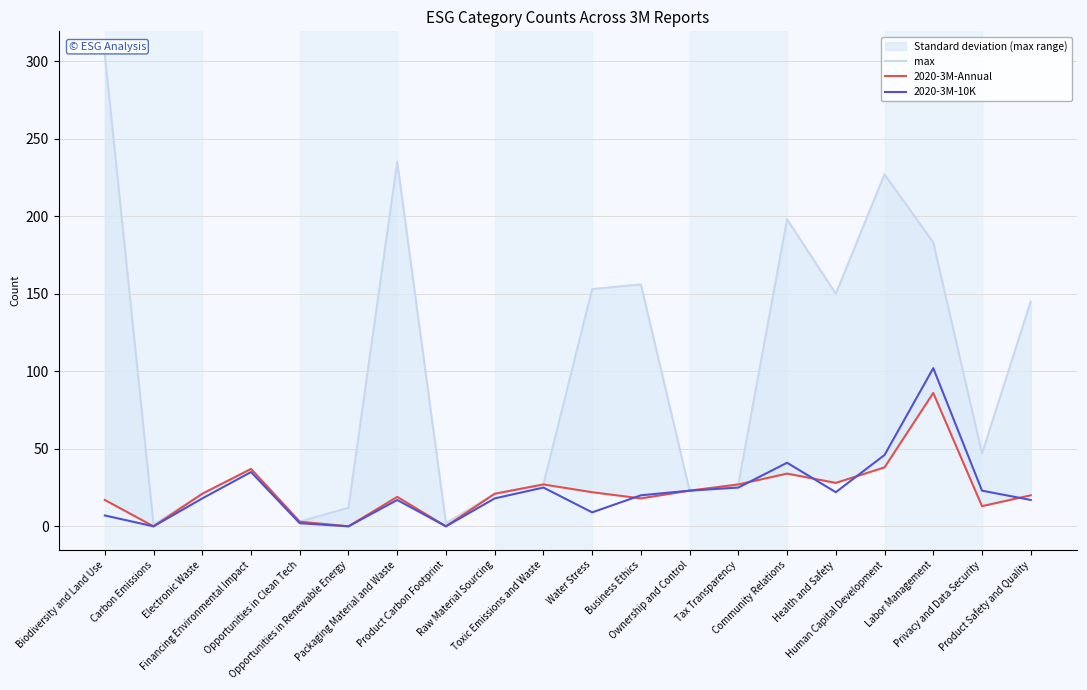

How many values in 2020-3M-Annual are above zero?

17